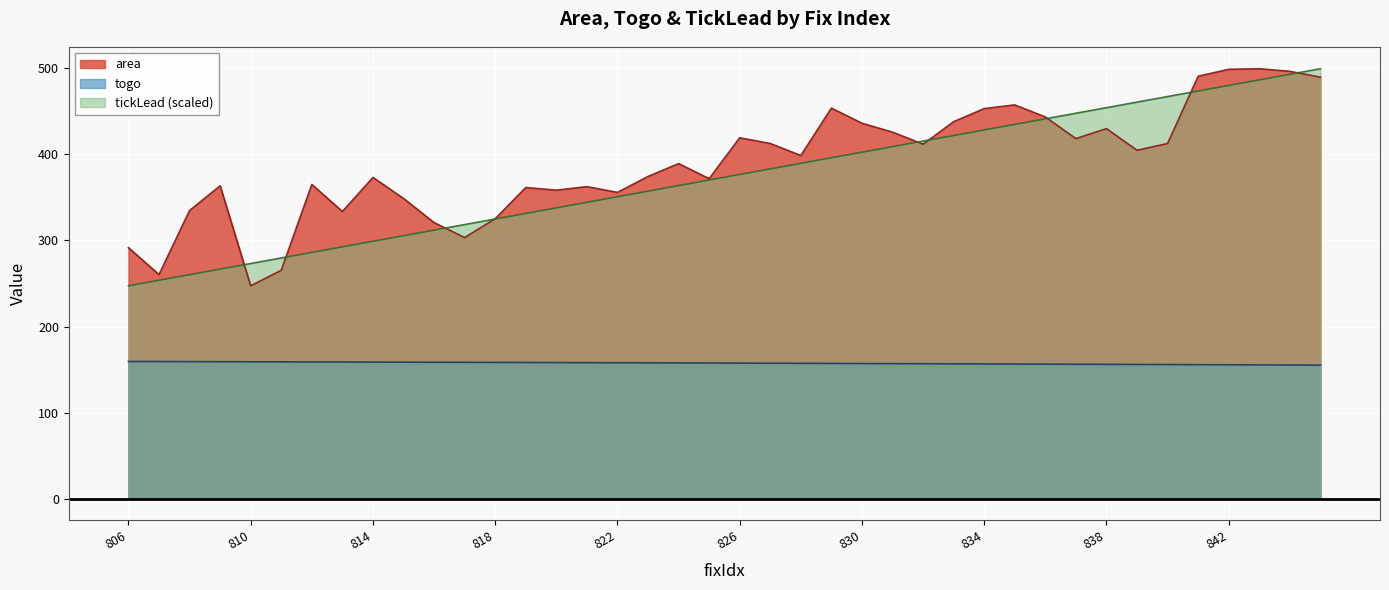

Is the value of tickLead at 16 greater than the value of togo at 842?

Yes